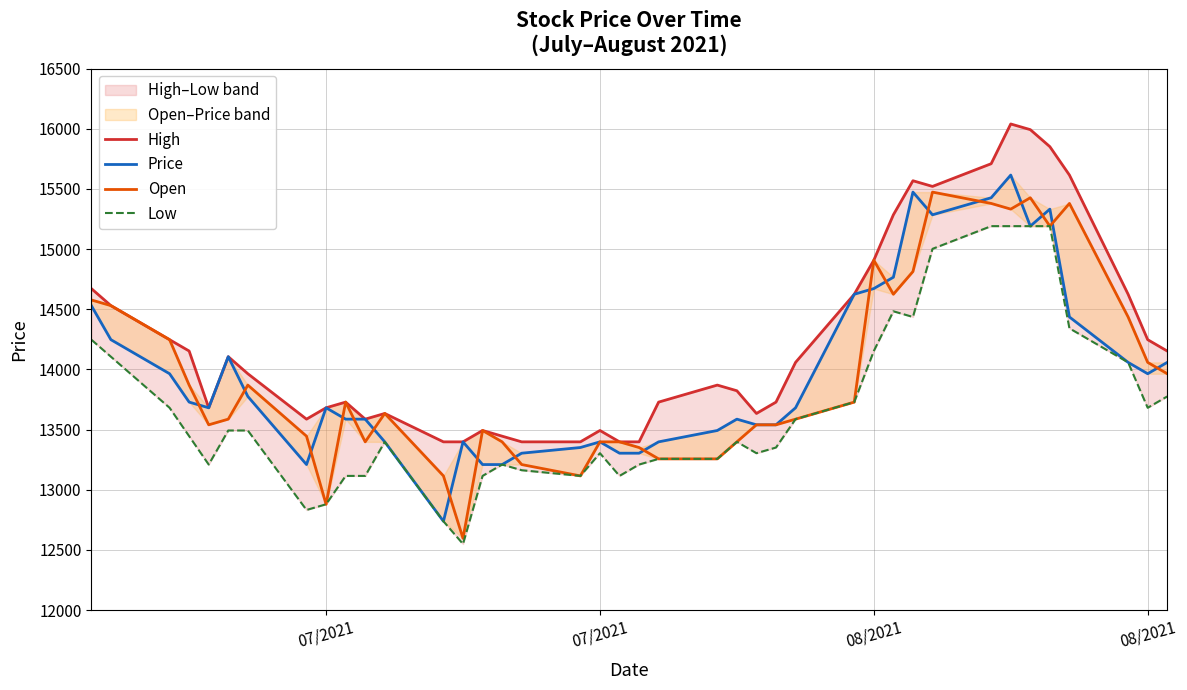

What is the highest value of the High series?

16039.6